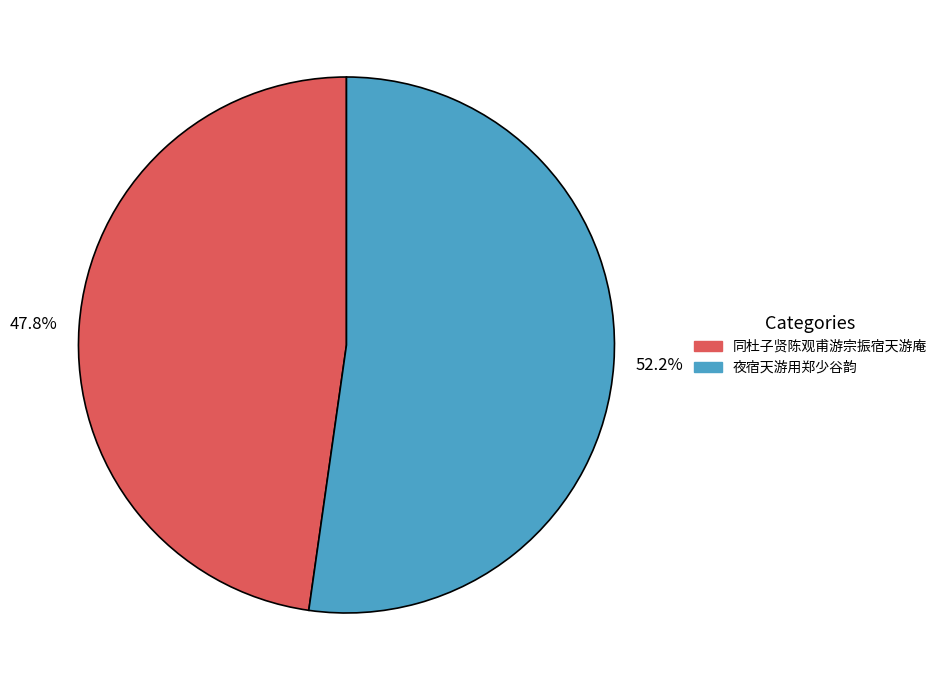

What percentage do 夜宿天游用郑少谷韵 and 同杜子贤陈观甫游宗振宿天游庵 together represent?

100.0%